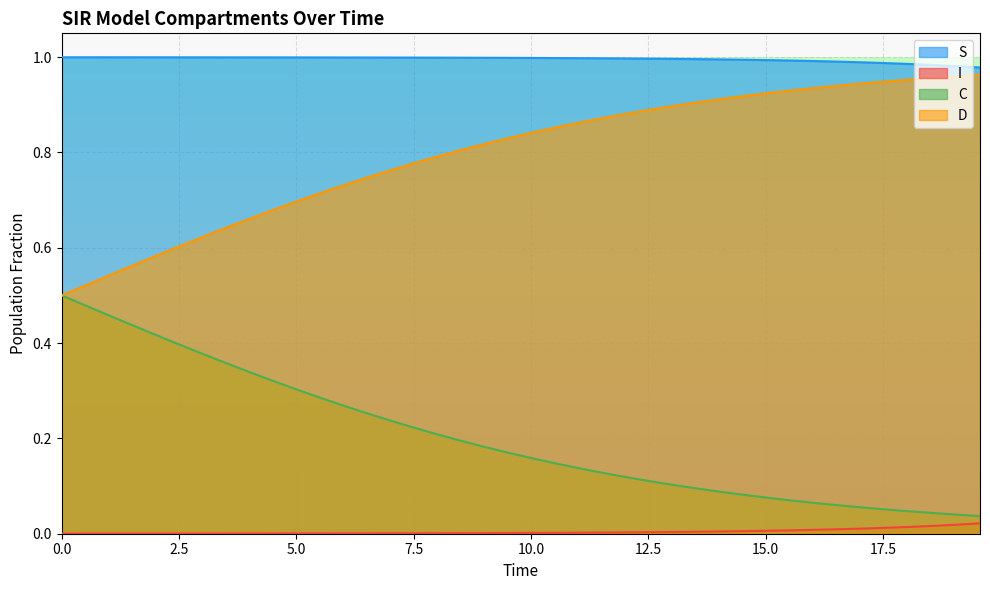

Rank the series by their average value, from lowest to highest.

I, C, D, S